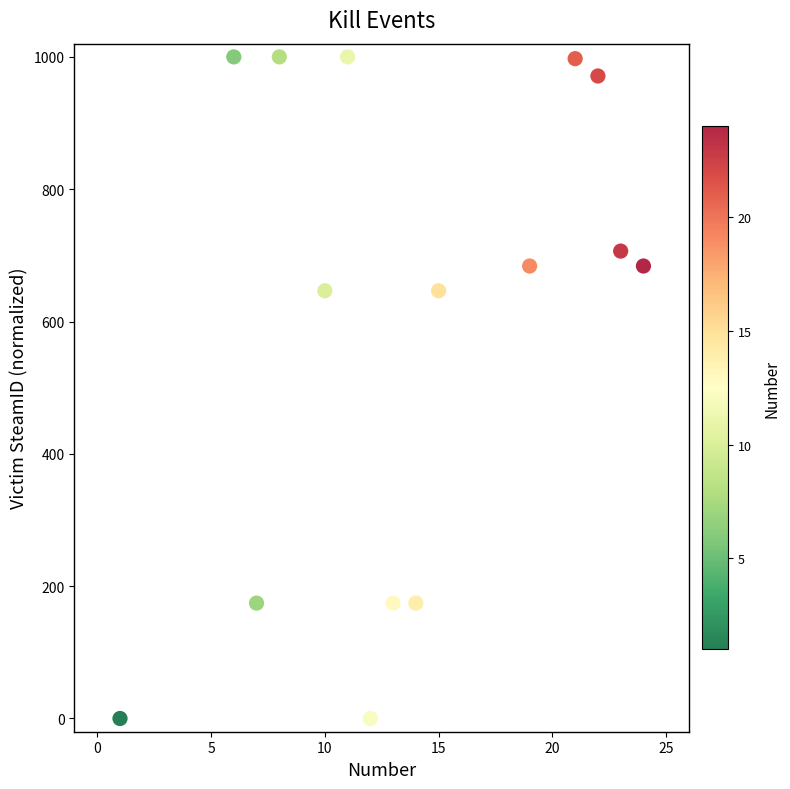

What is the range of X values (max minus min)?

23.0